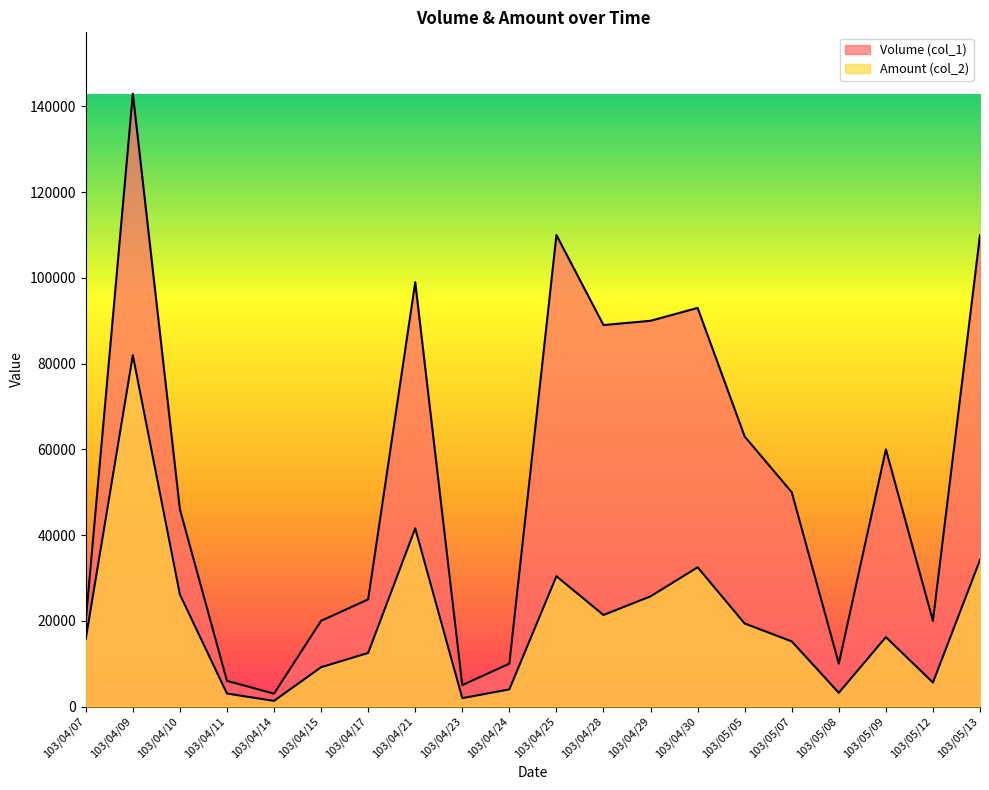

What is the label of the 15th point from the left?

103/05/05